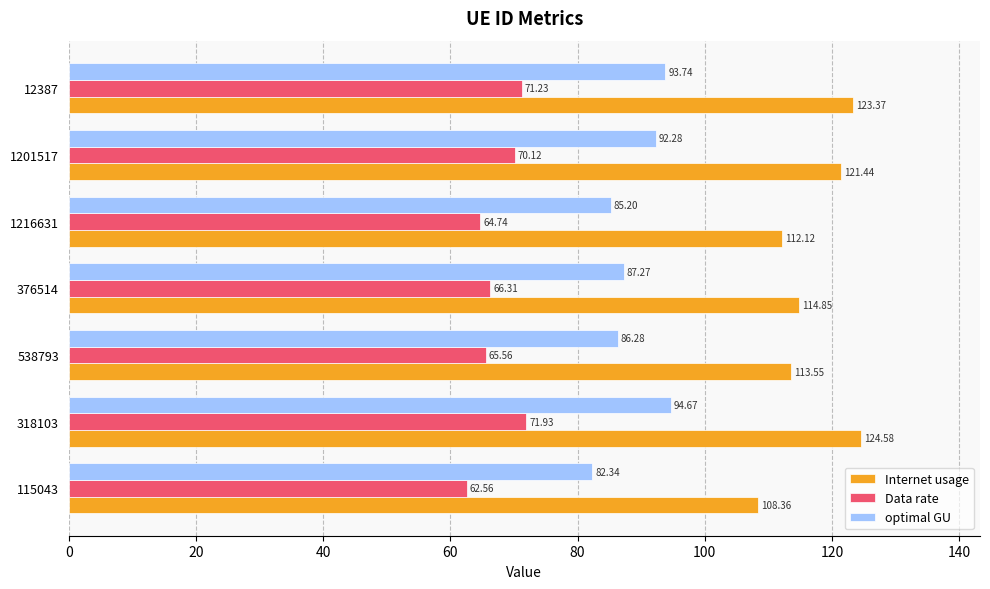

List the labels in order of Data rate value, smallest first.

115043, 1216631, 538793, 376514, 1201517, 12387, 318103